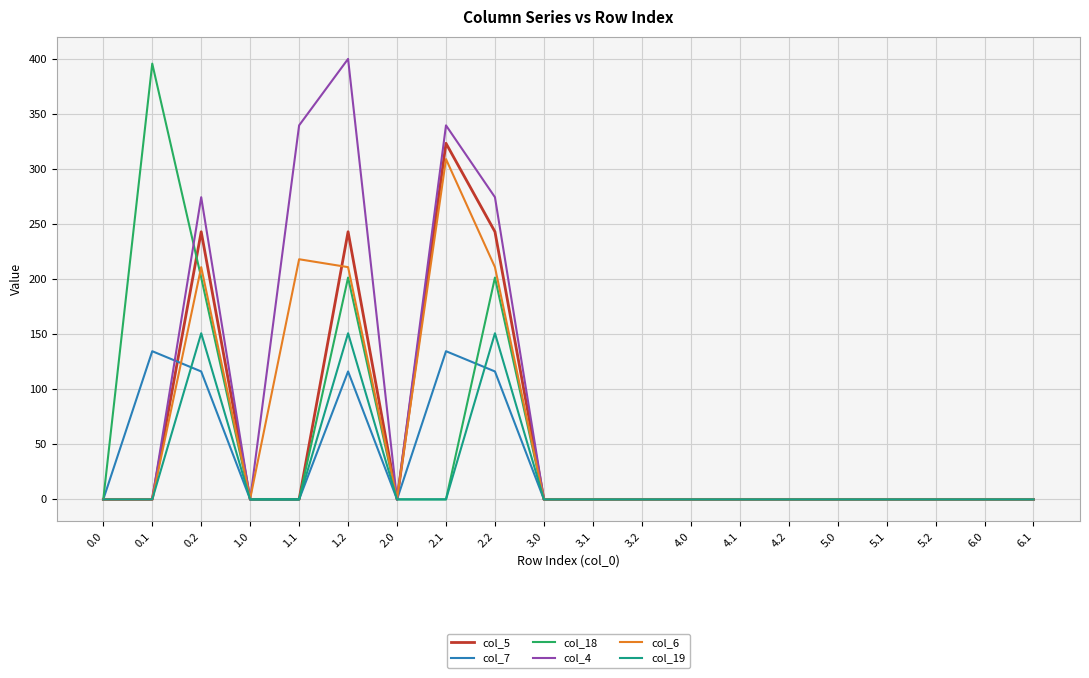

The col_6 series shows 210.9 at 2.2. True or false?

True